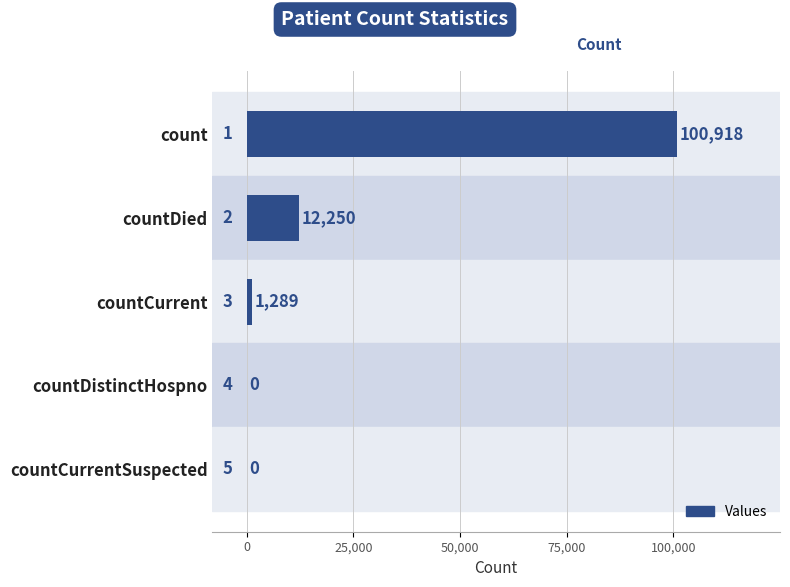

What is the change in value from countDied to countDistinctHospno?

-12250